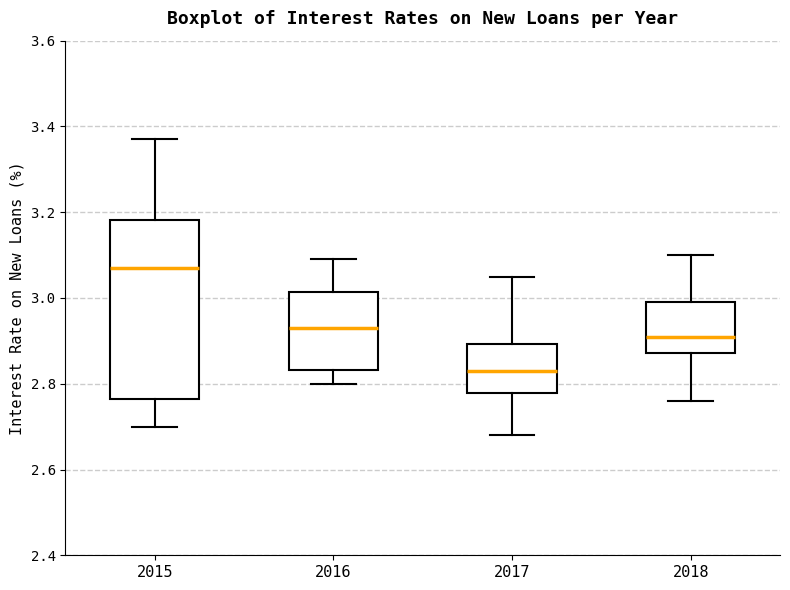

Which box's median line is the lowest?

2017